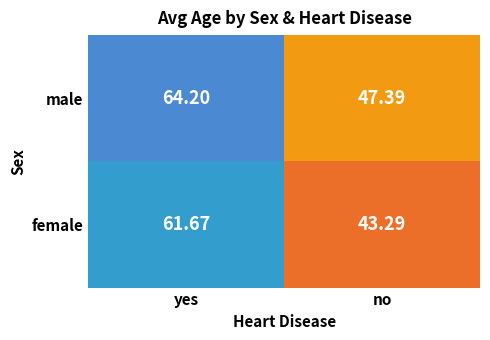

List the series in order of their overall mean, lowest first.

female, male